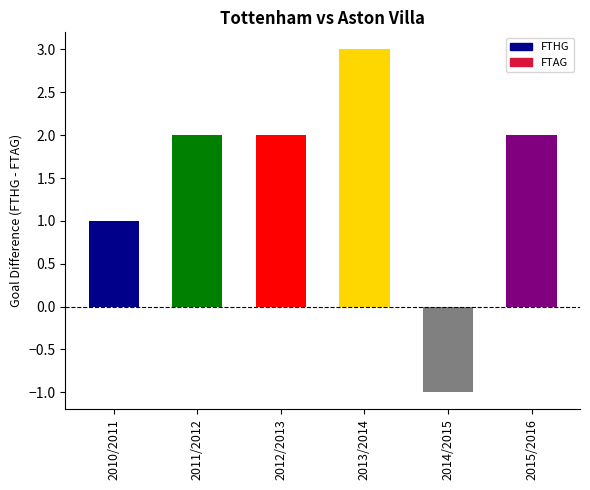

What is the ratio of the value at 2013/2014 to the value at 2011/2012?

1.5